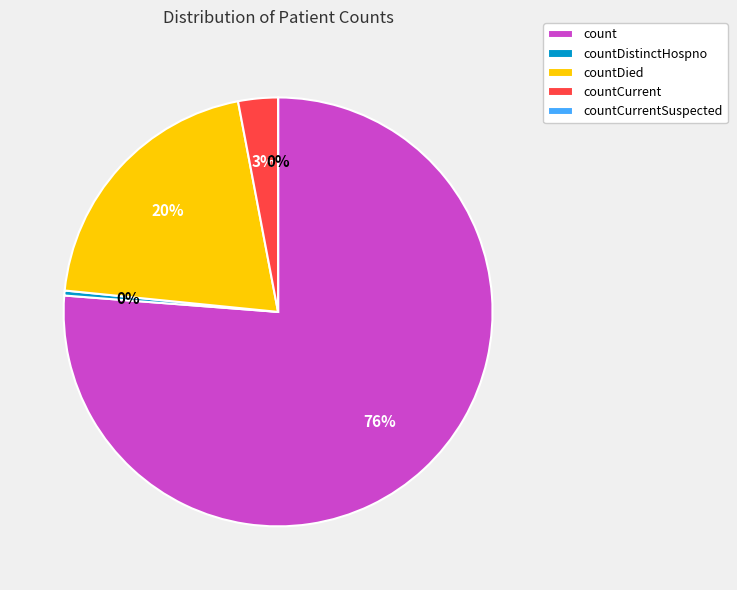

What is the change in value from countDied to countCurrentSuspected?

-4216